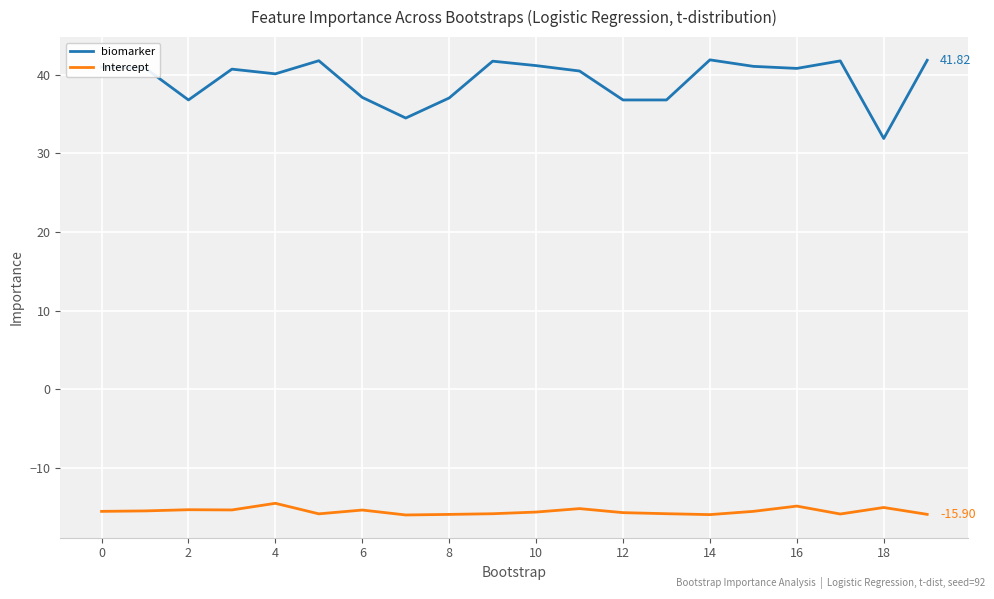

How many lines are shown in the chart?

2